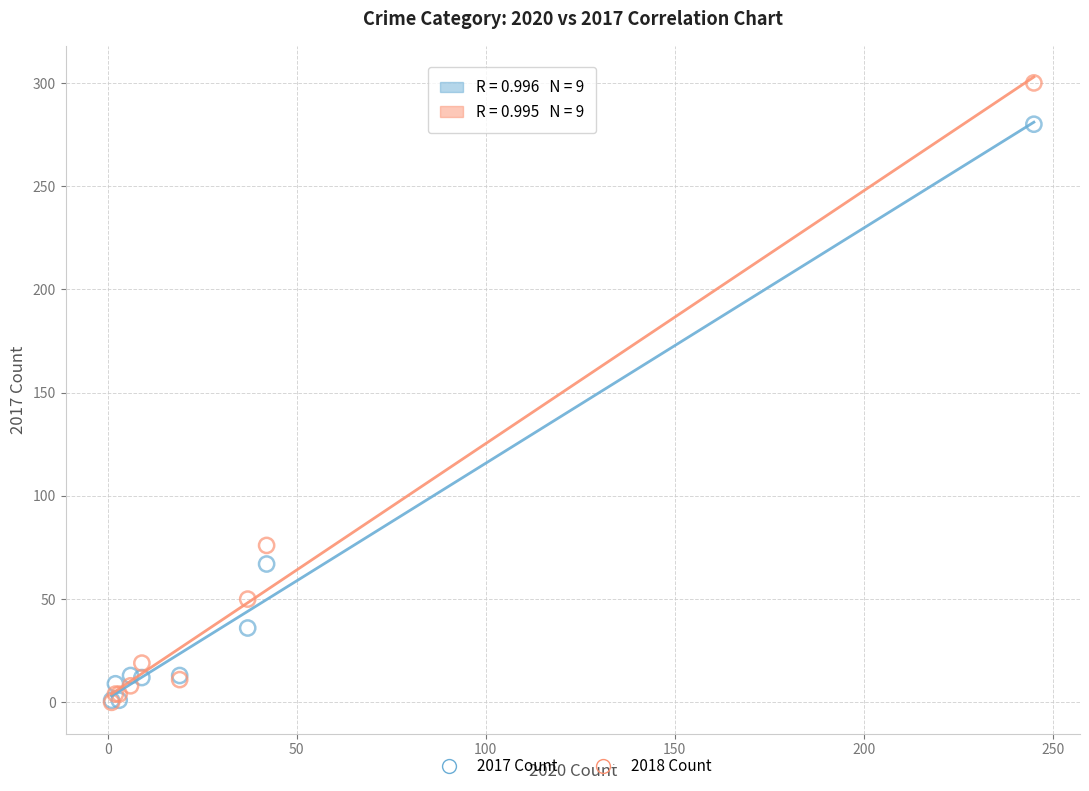

Across all series, what Y value is closest to 150?

76